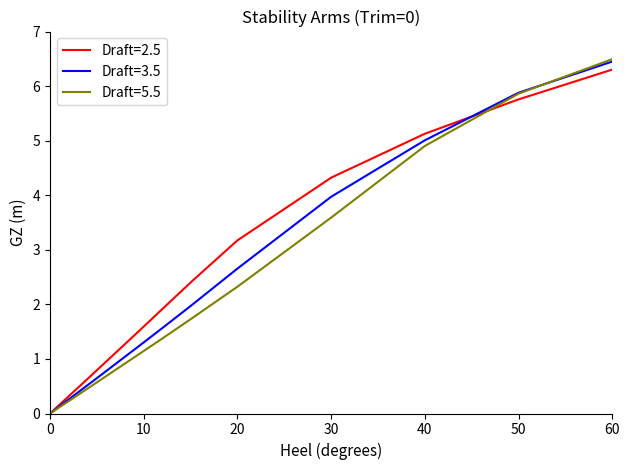

Which series has the largest total across all categories?

Draft=2.5